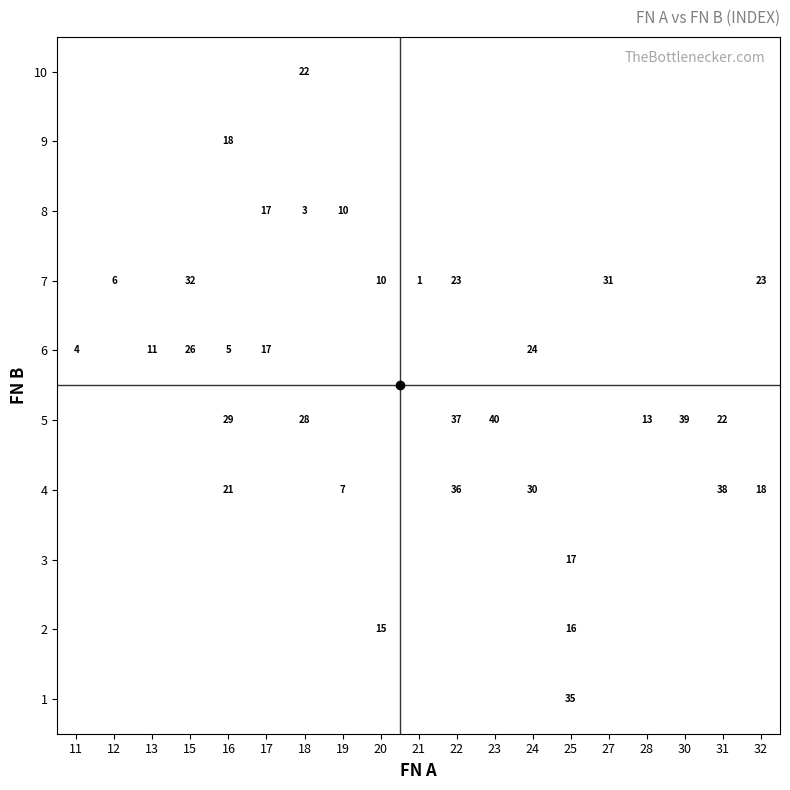

How many categories are shown in the chart?

19